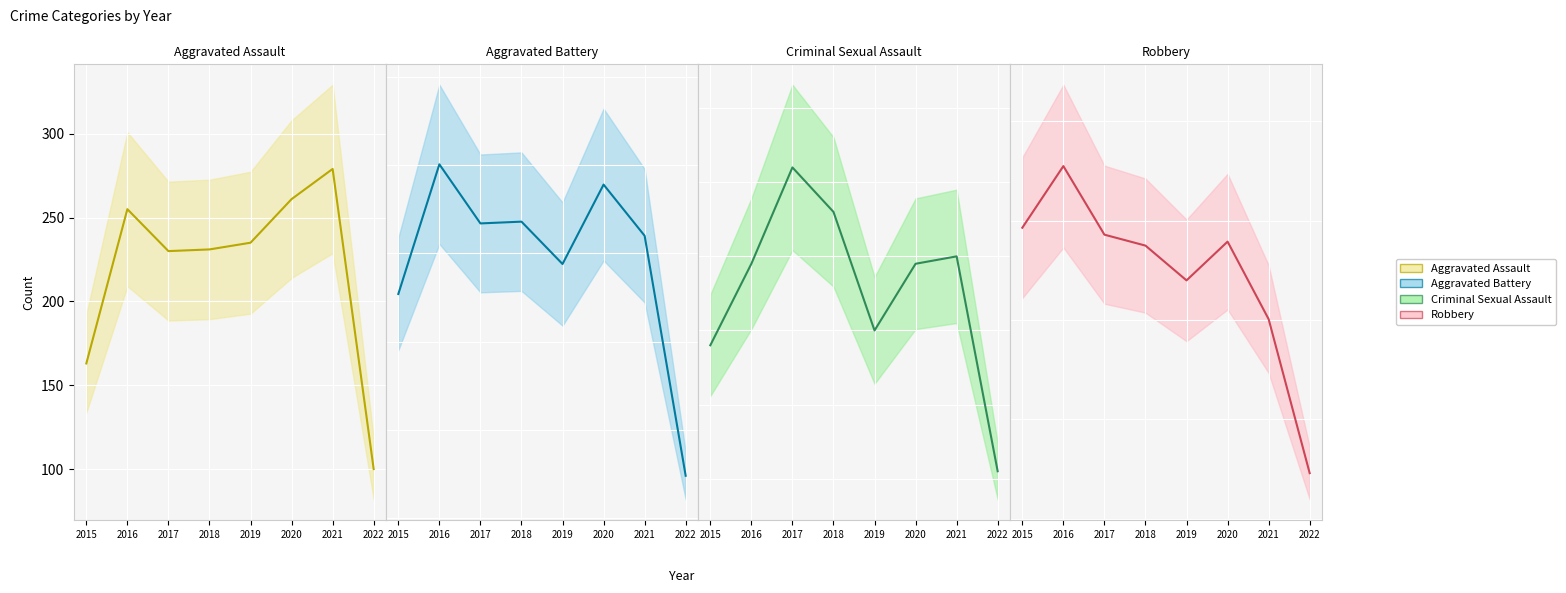

How many distinct data groups are displayed?

4